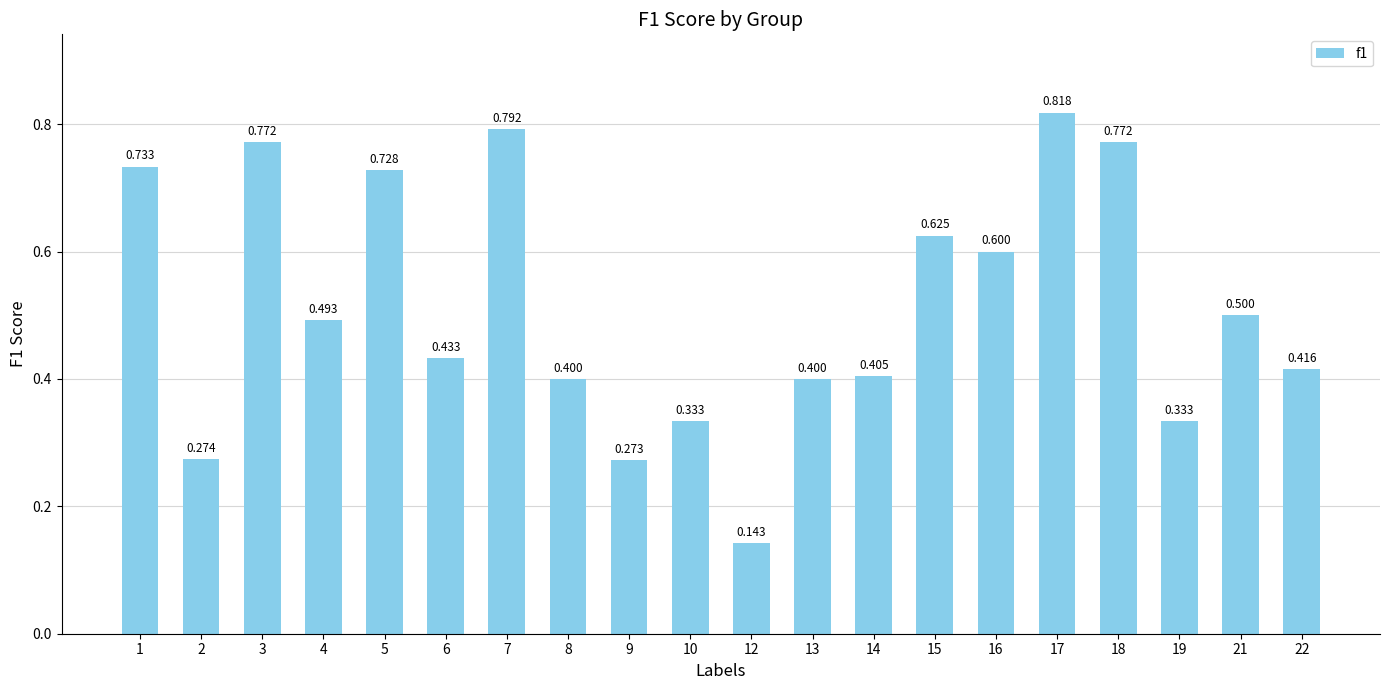

Which has a higher value, 19 or 15?

15